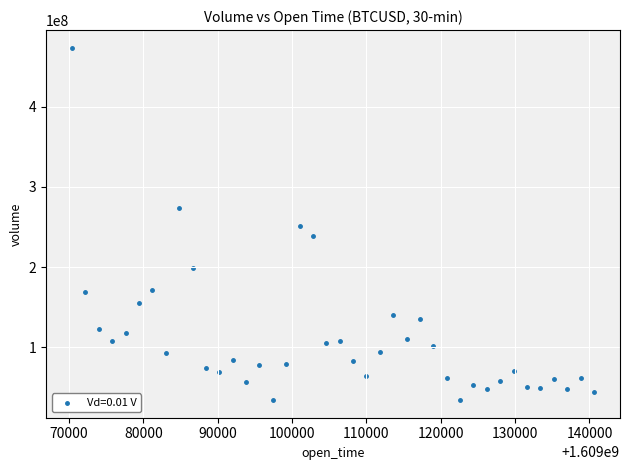

What is the range of X values (max minus min)?

70200